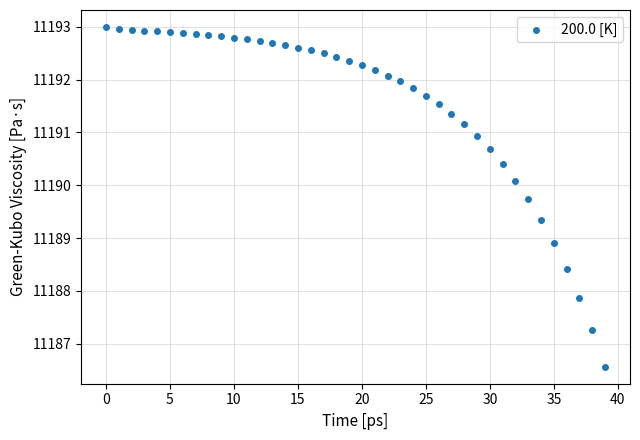

What is the range of Y values (max minus min)?

6.4